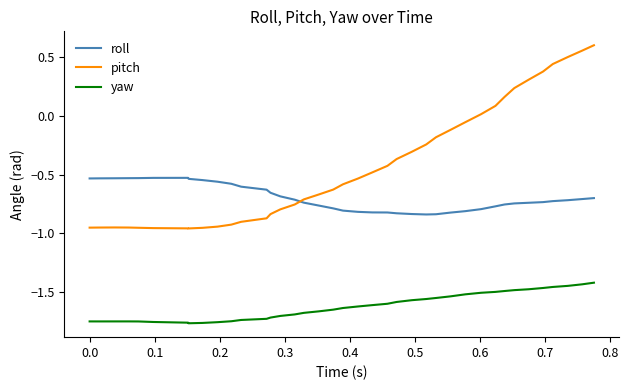

Is this an area chart (filled region under the line)?

No